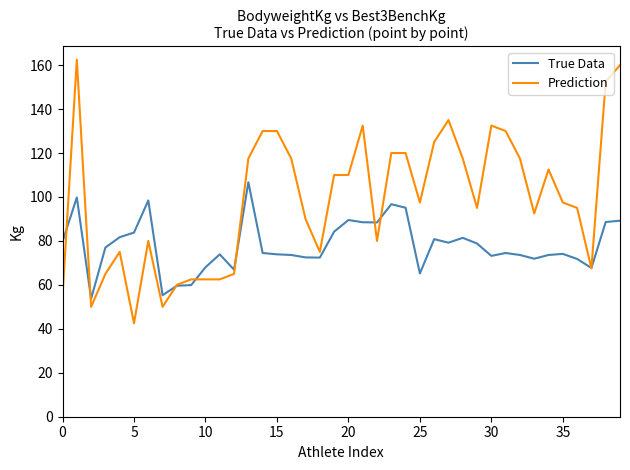

Which series has the largest total across all categories?

Prediction